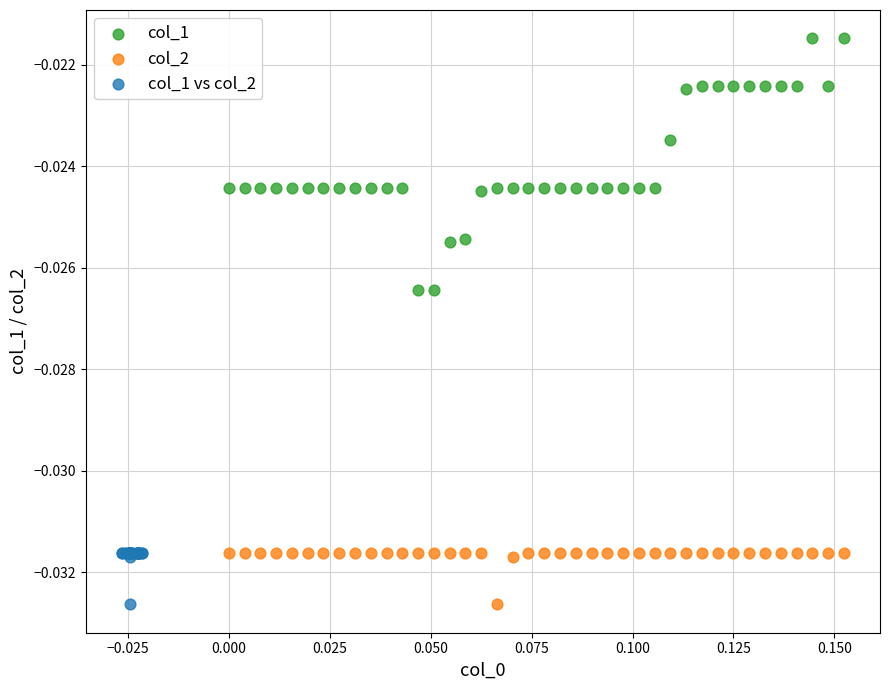

Which series contains the highest Y value?

col_1